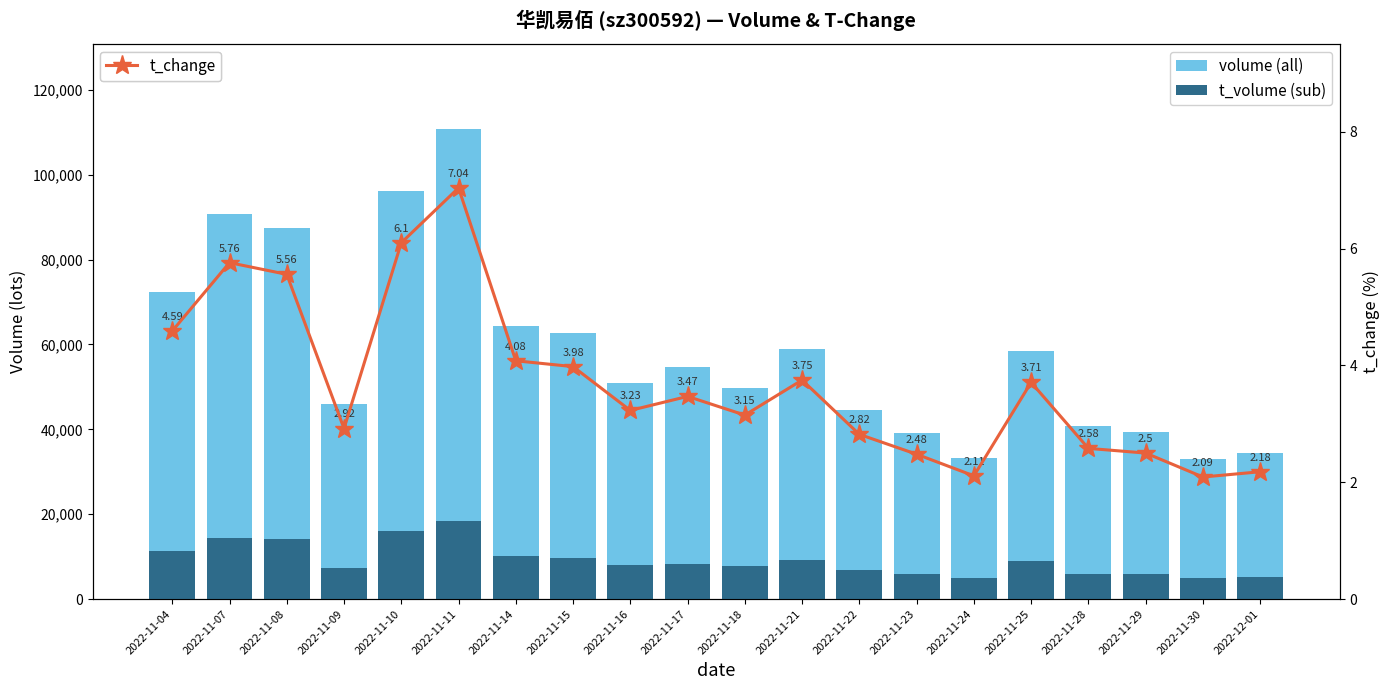

At 2022-11-17, list the series in order from smallest to largest.

t_change, t_volume (sub), volume (all)